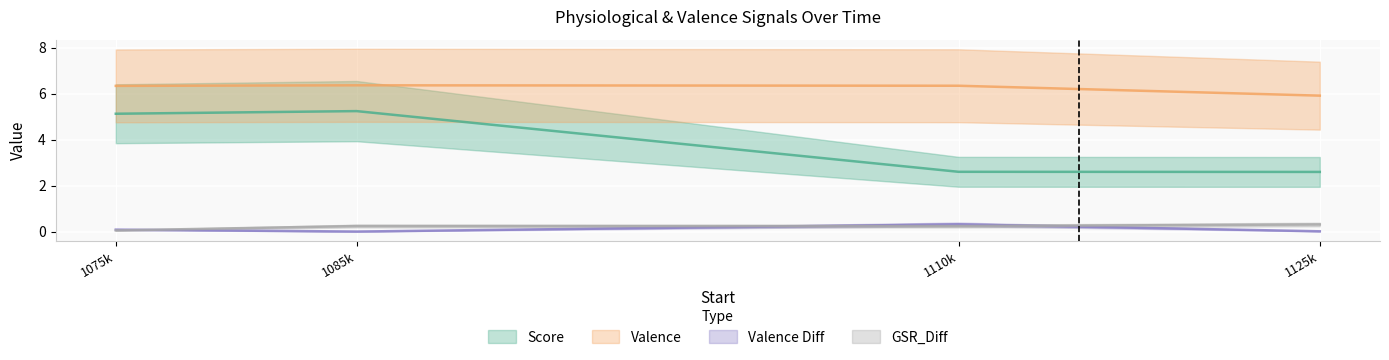

What are all the series names shown in the legend?

Score, Valence, Valence Diff, GSR_Diff